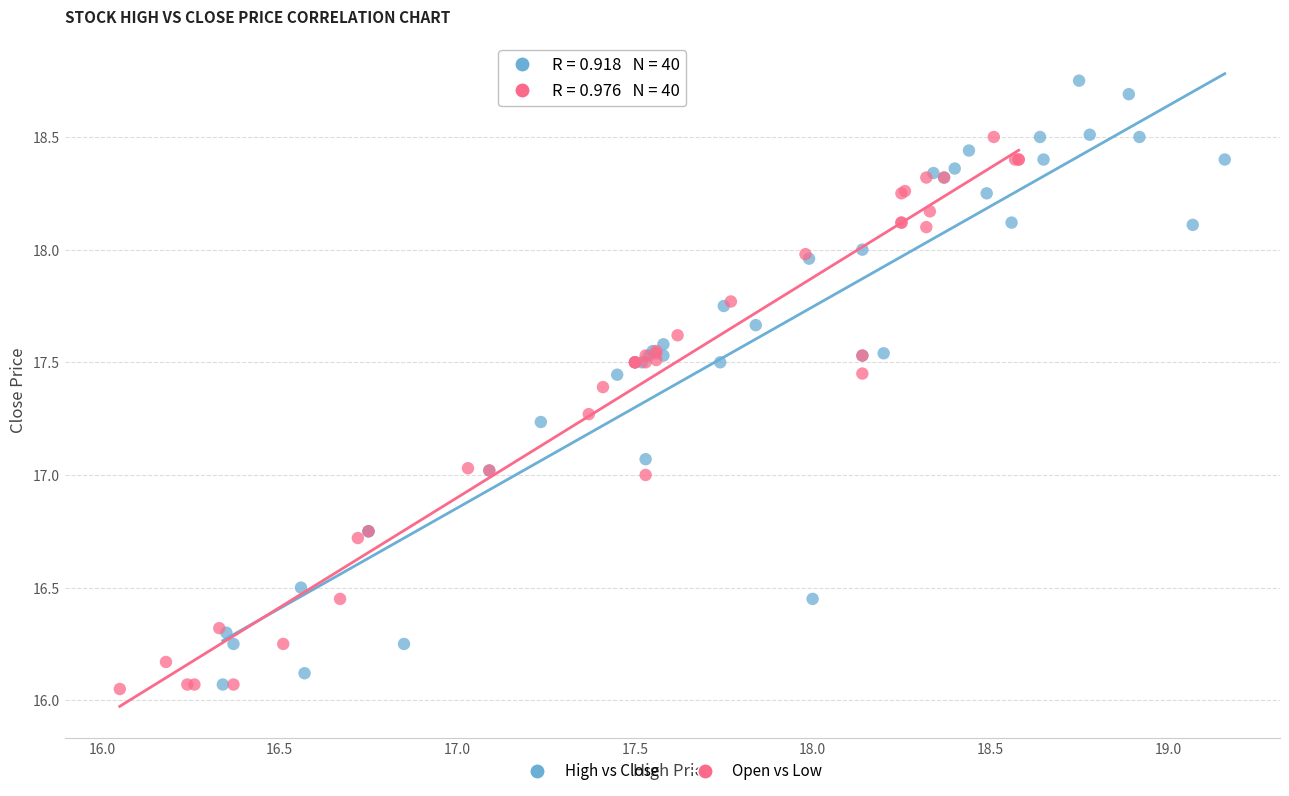

What are all the series names shown in the legend?

High vs Close, Open vs Low